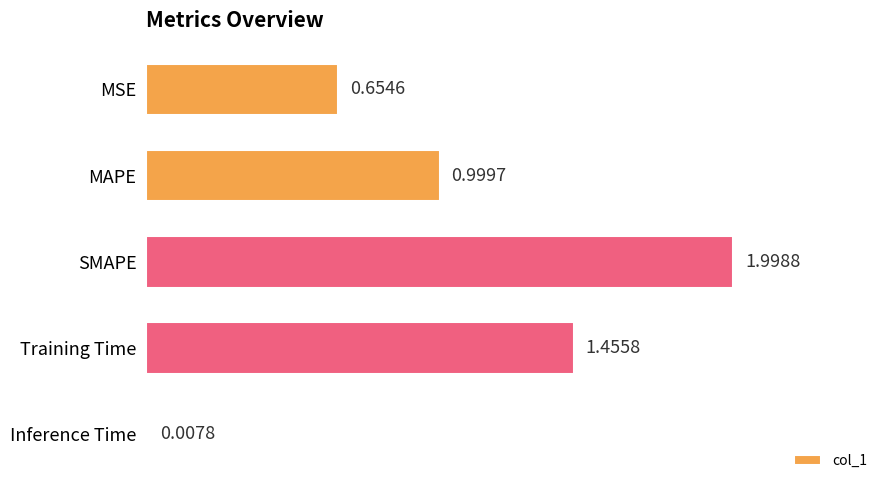

List the labels in order of value, smallest first.

Inference Time, MSE, MAPE, Training Time, SMAPE